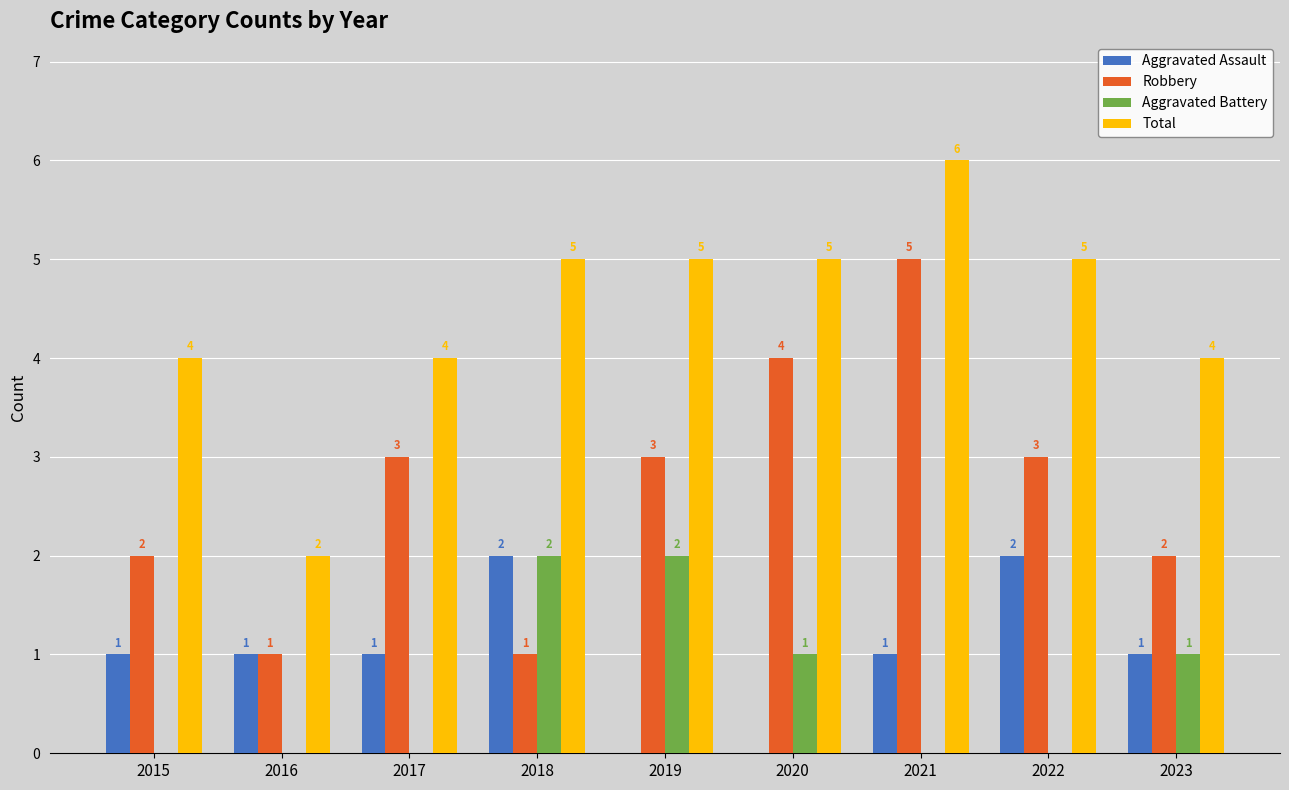

What is the greatest value displayed?

6